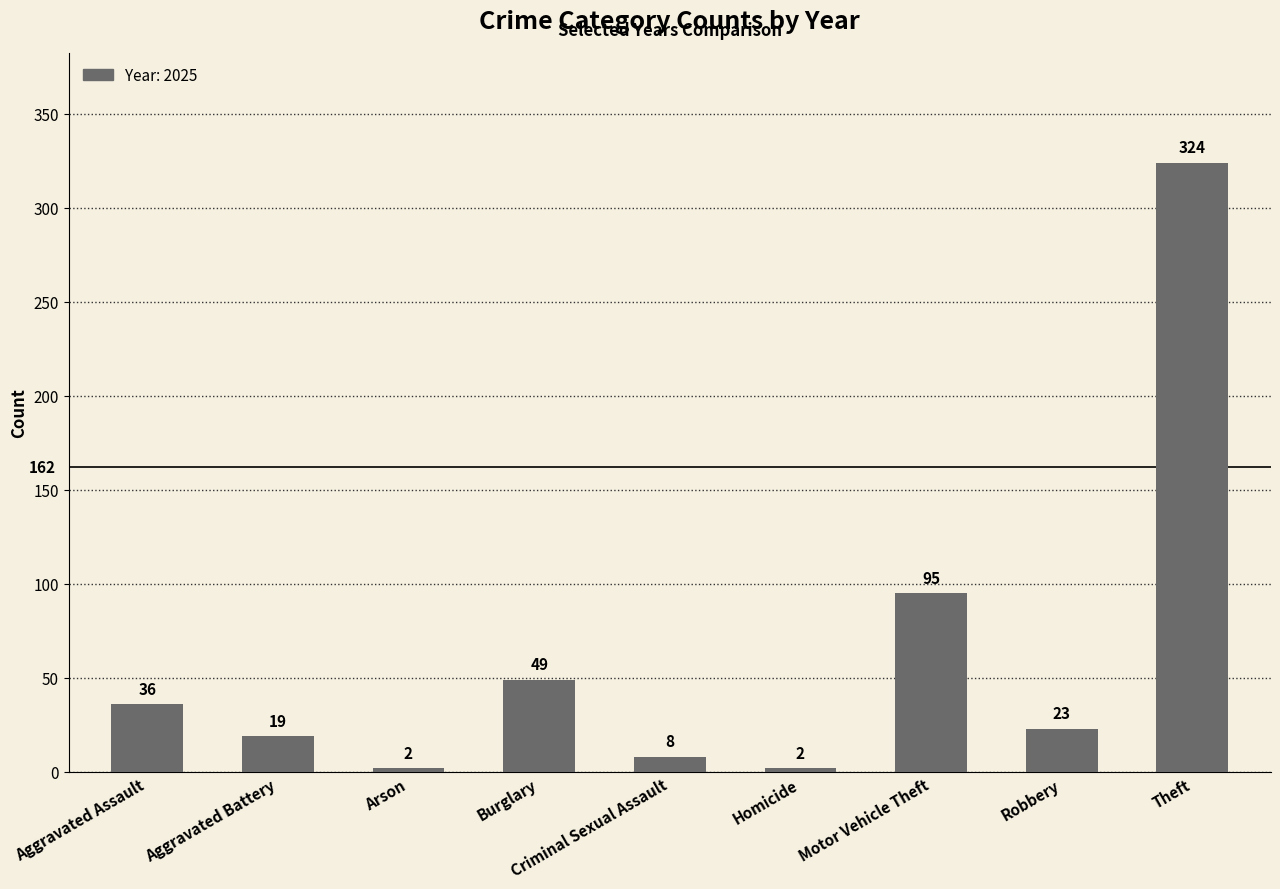

What is the difference between the maximum and minimum values?

322